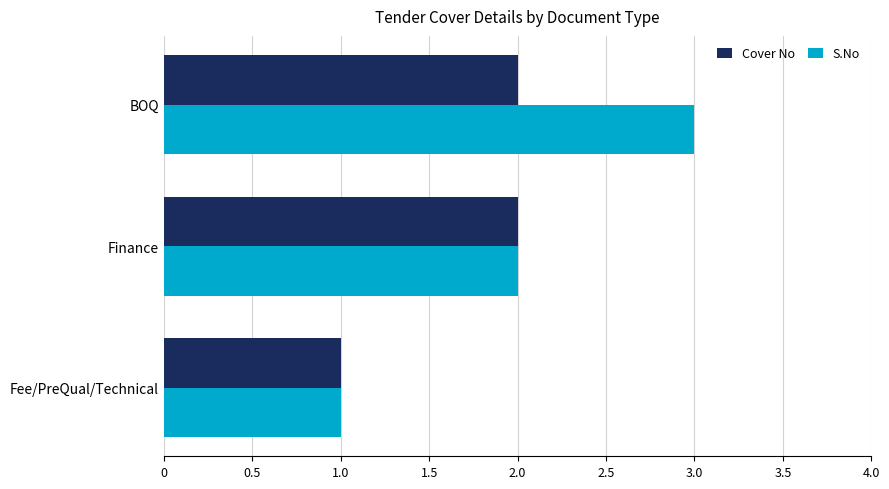

Which series changed the most between Finance and BOQ?

S.No